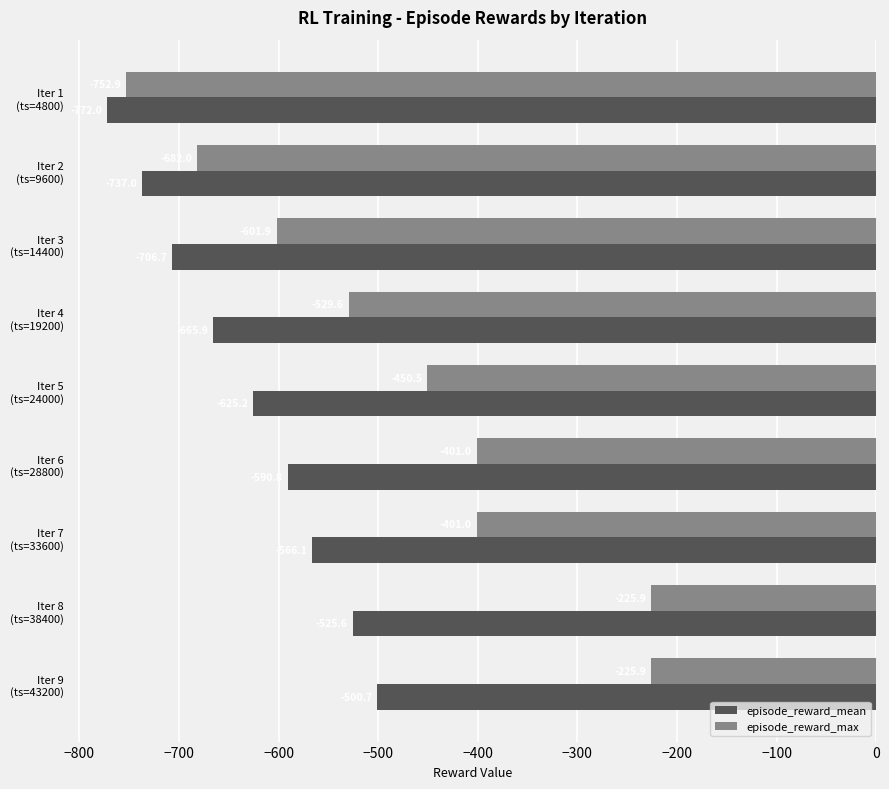

What are all the series names shown in the legend?

episode_reward_mean, episode_reward_max